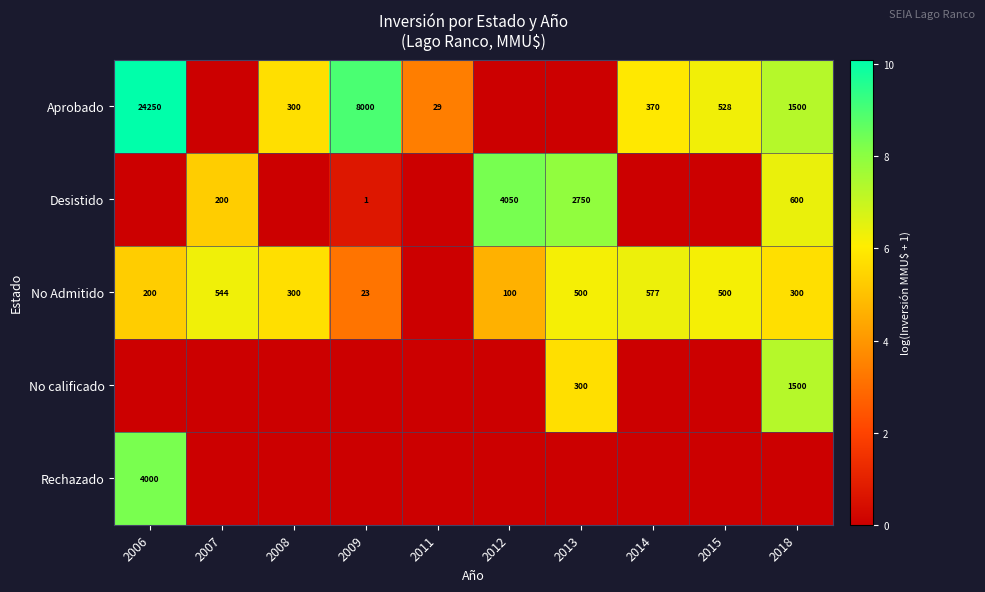

The value of No Admitido at 2015 is 650. True or false?

False